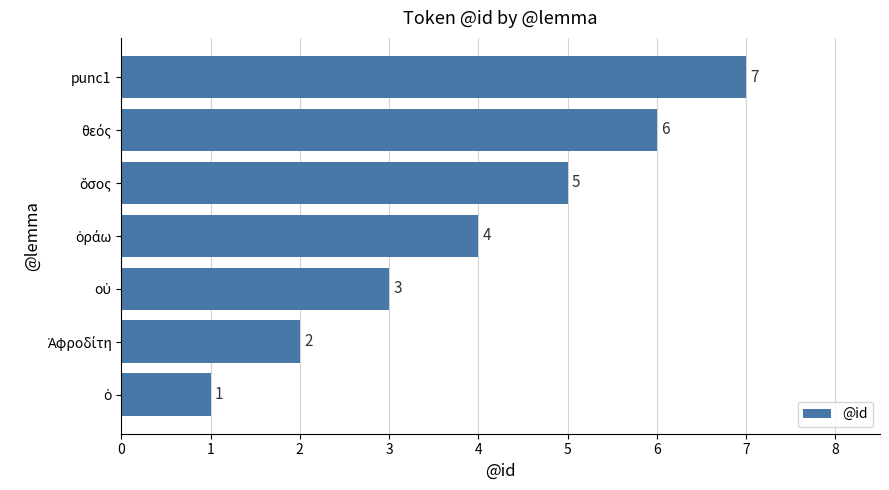

What is the greatest value displayed?

7